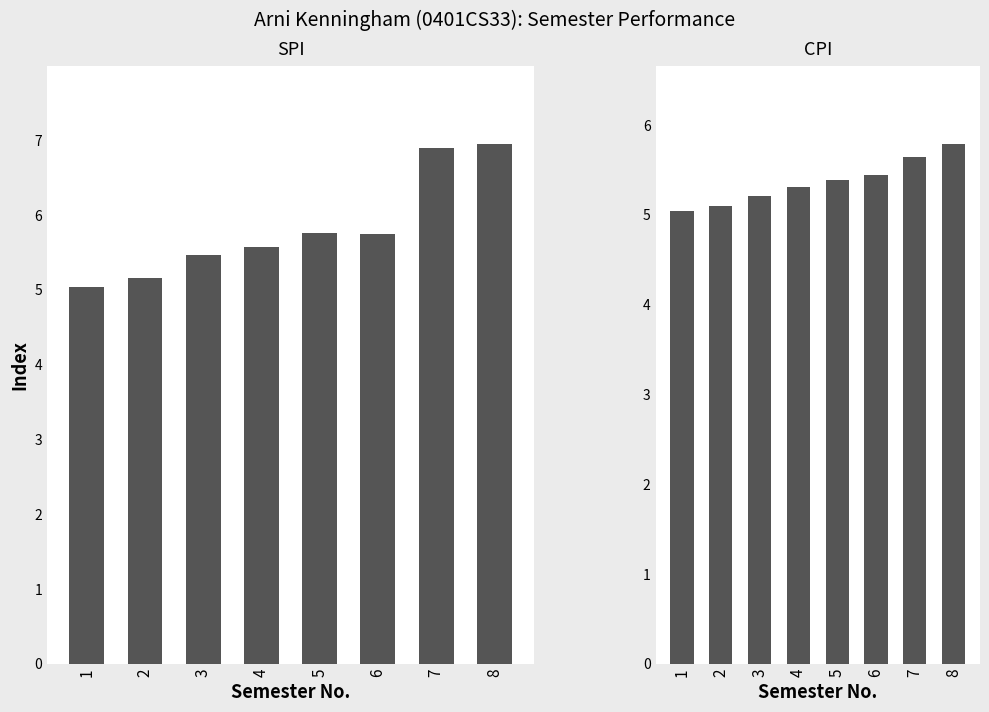

What is the value of the CPI bar at the 3rd from the left?

5.2